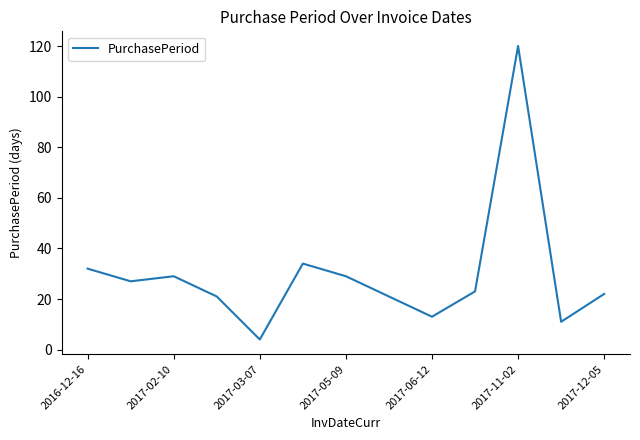

What is the minimum value shown in the chart?

4